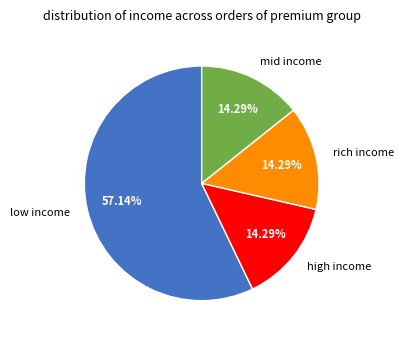

Do rich income and low income together represent more than half of the pie?

Yes